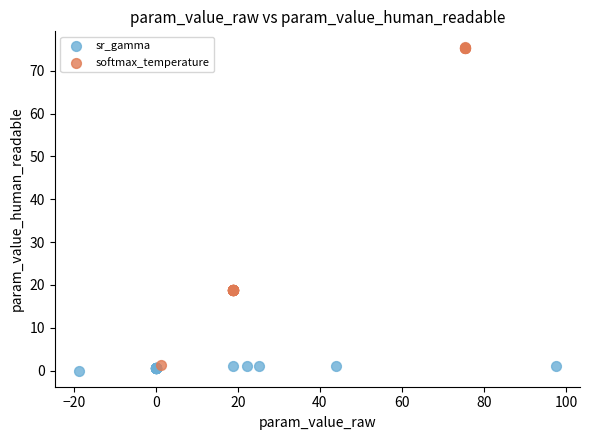

Which series contains the lowest Y value?

sr_gamma